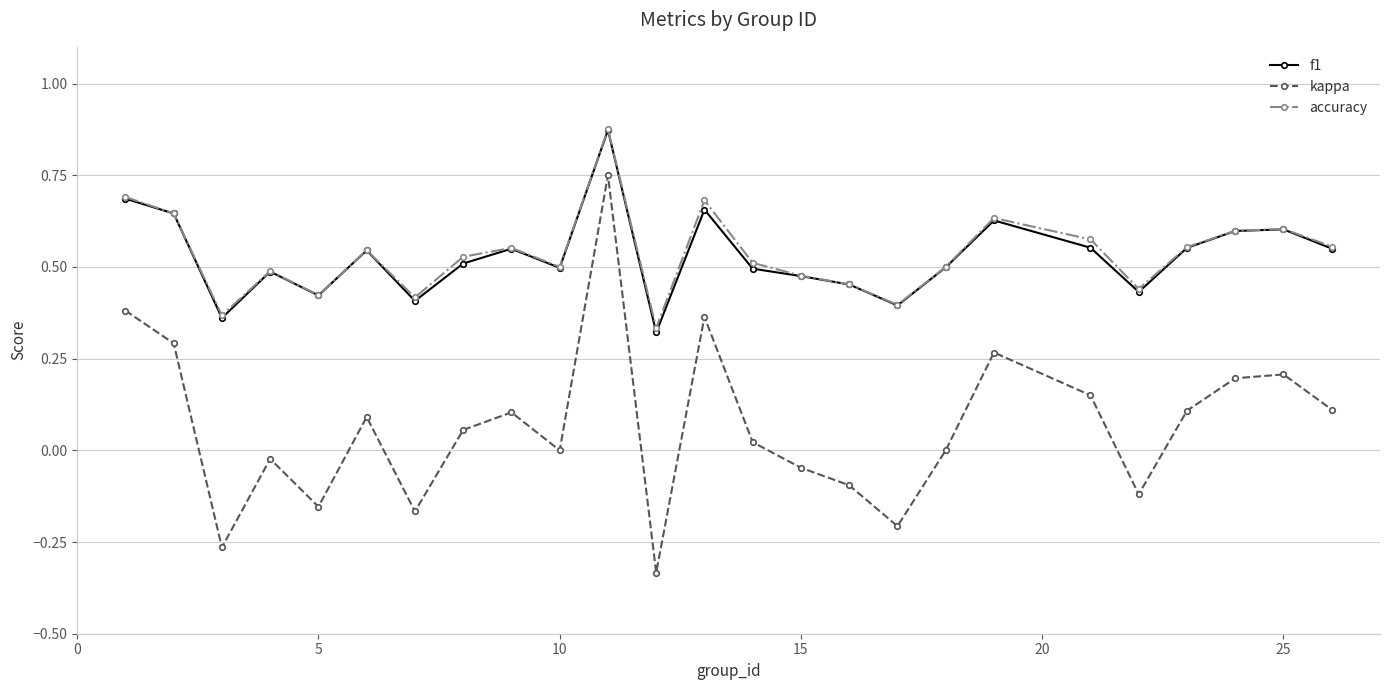

True or false: kappa and accuracy intersect in this chart.

False